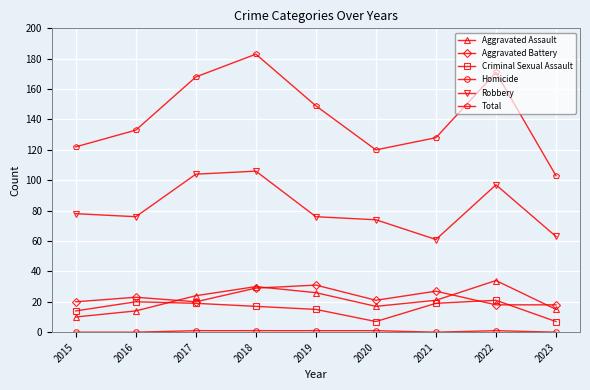

What is the spread (max minus min) of values at 2019?

148